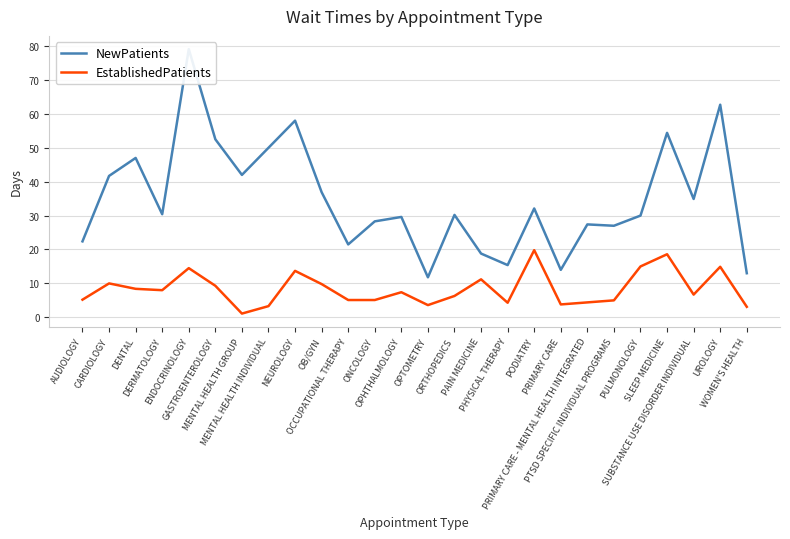

Which category has the lowest value in the EstablishedPatients series?

MENTAL HEALTH GROUP